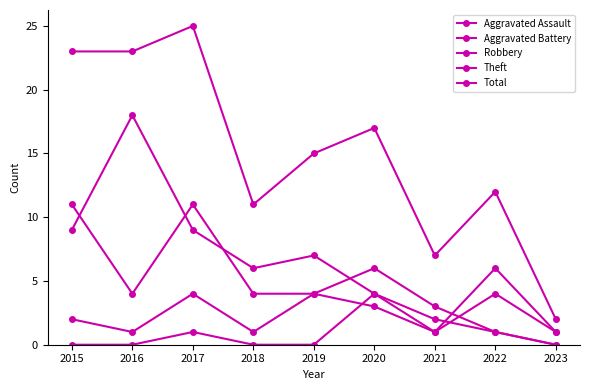

True or false: Total and Aggravated Battery intersect in this chart.

False